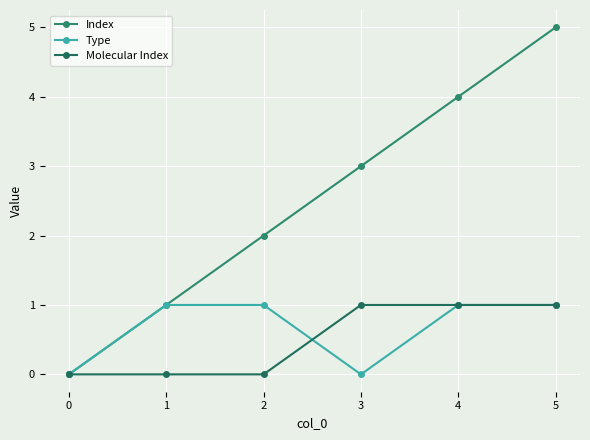

Count the number of categories in the chart.

6